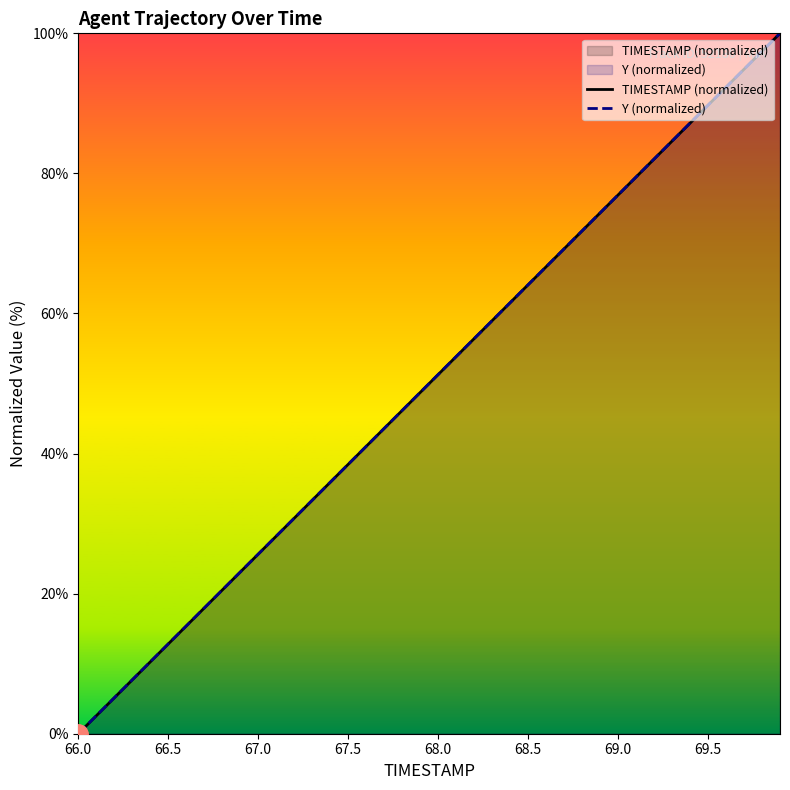

True or false: Y (normalized) and TIMESTAMP (normalized) cross at least once.

True